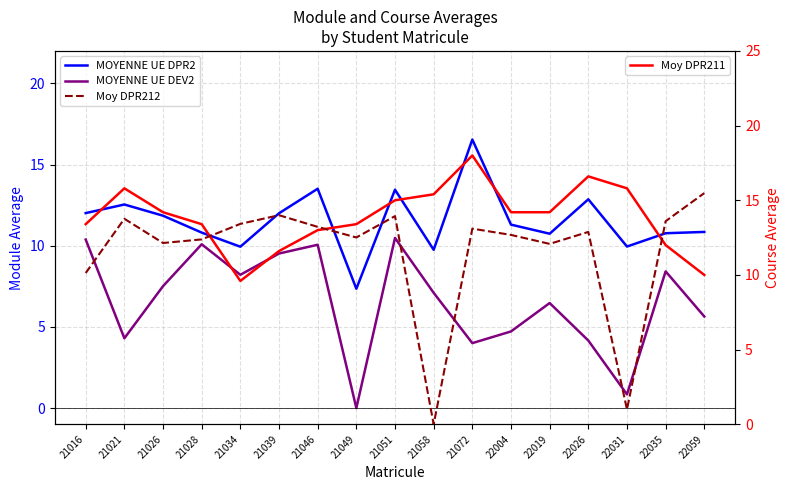

The Moy DPR212 series shows 13.4 at 21034. True or false?

True